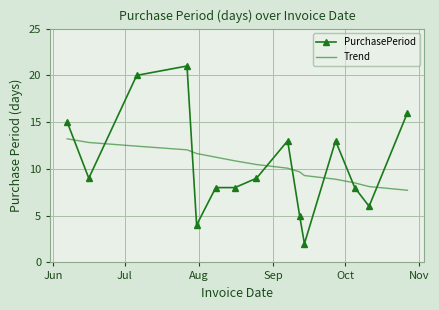

Which series has the widest spread of values?

PurchasePeriod